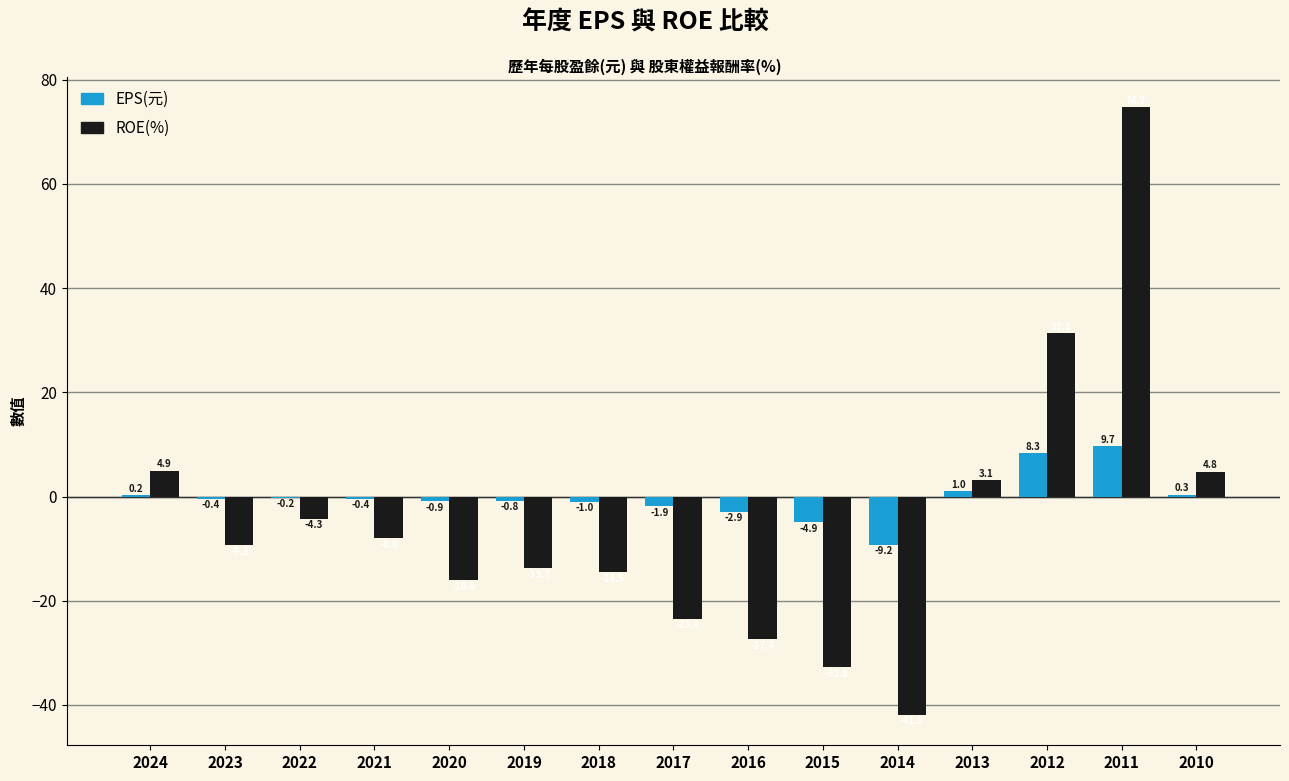

Count the number of categories in the chart.

15